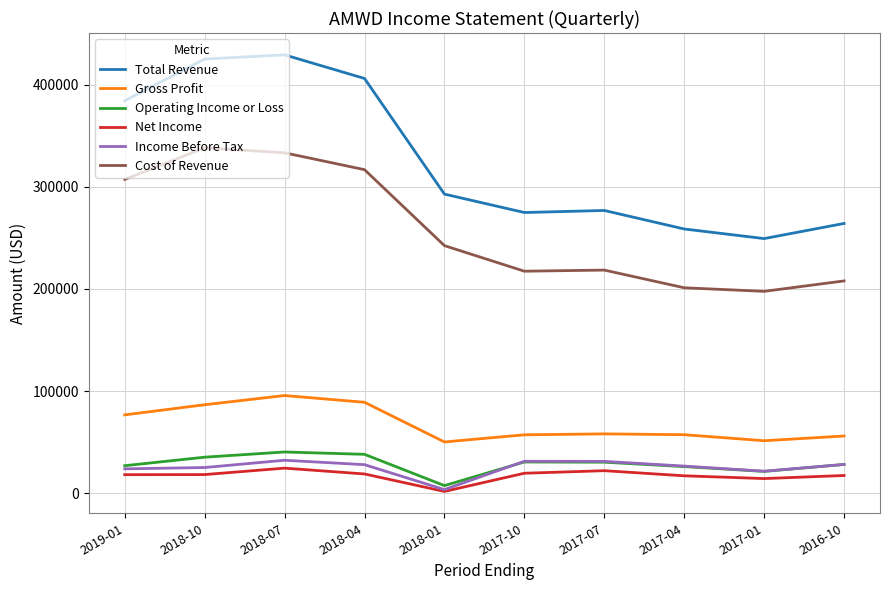

Is the value of Total Revenue at 2018-04 greater than the value of Operating Income or Loss at 2018-07?

Yes